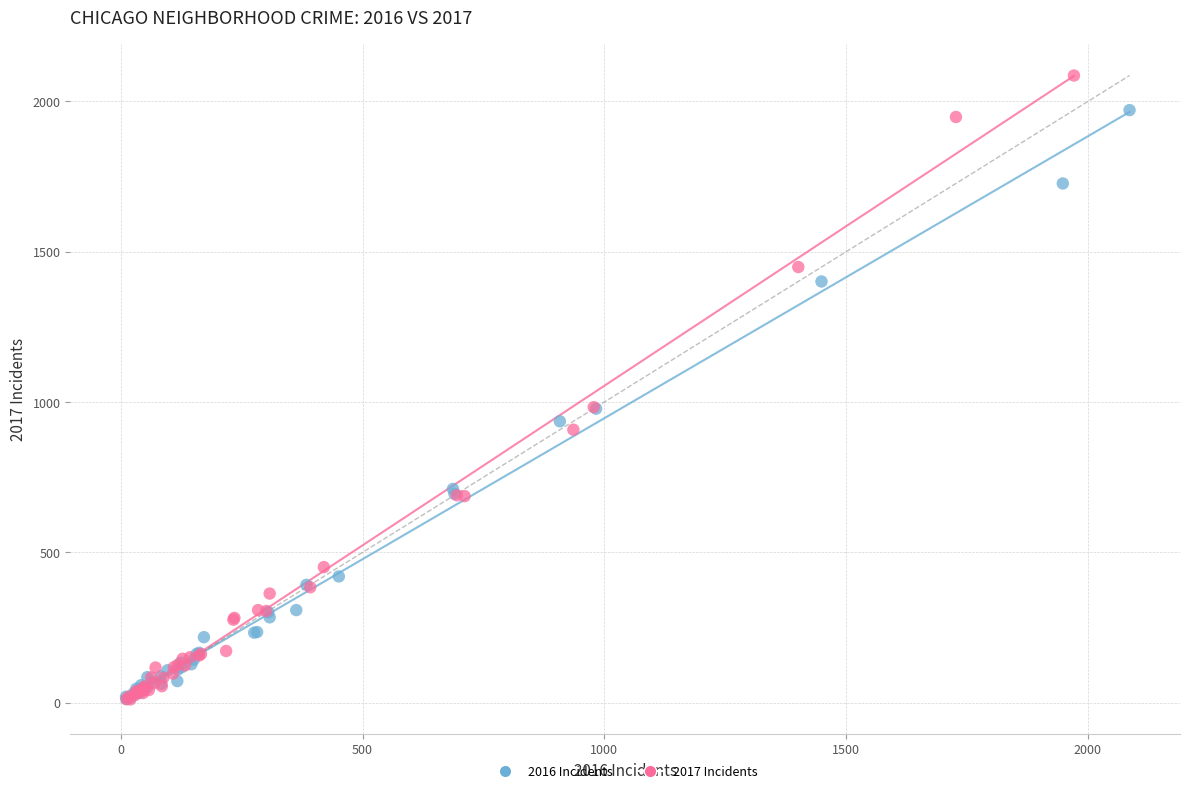

Which series contains the highest Y value?

2017 Incidents